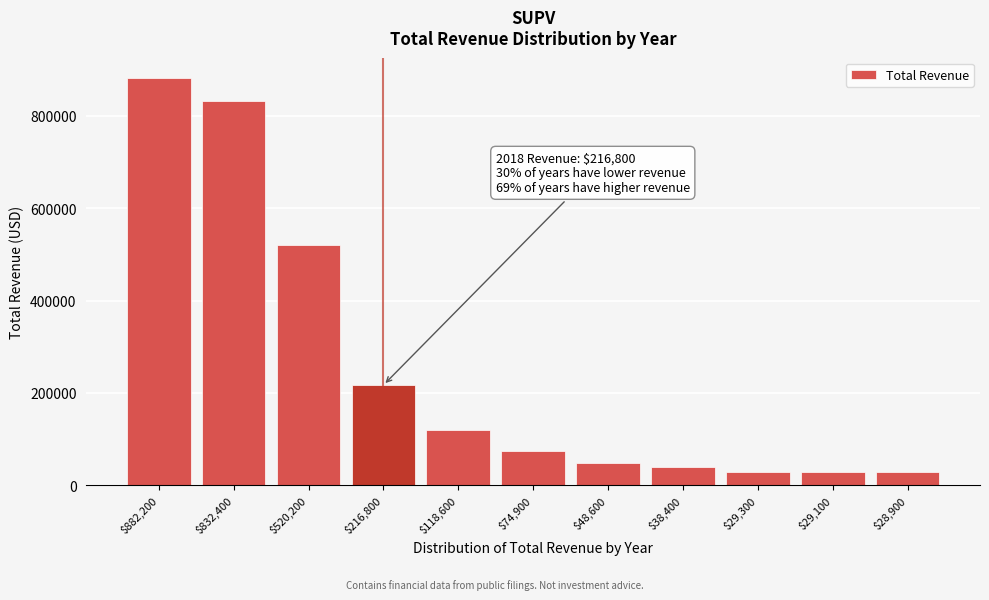

At which label is the value closest to 455550?

$520,200